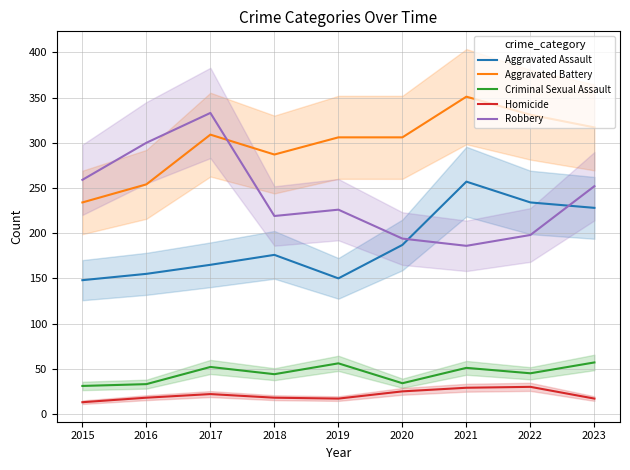

Reading left to right, extract all data points from this chart.

Aggravated Assault: 148	155	165	176	150	187	257	234	228
Aggravated Battery: 234	254	309	287	306	306	351	331	317
Criminal Sexual Assault: 31	33	52	44	56	34	51	45	57
Homicide: 13	18	22	18	17	25	29	30	17
Robbery: 259	300	333	219	226	194	186	198	252